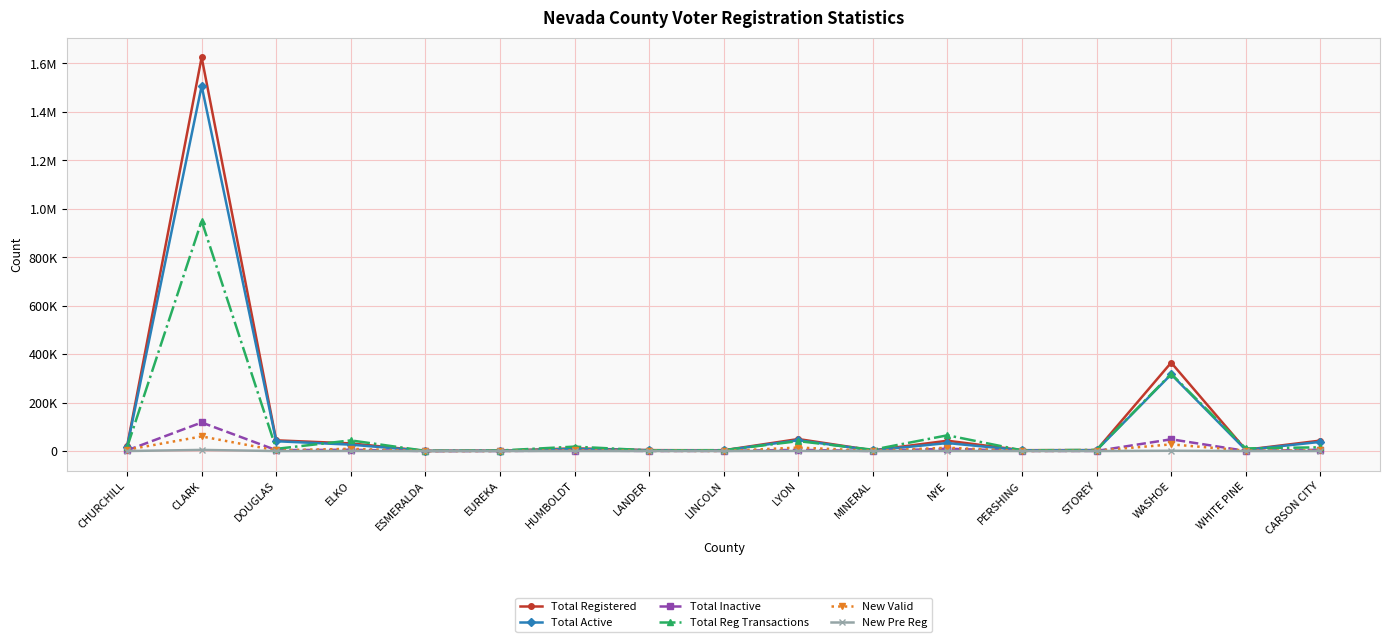

What position from the left is WHITE PINE?

16